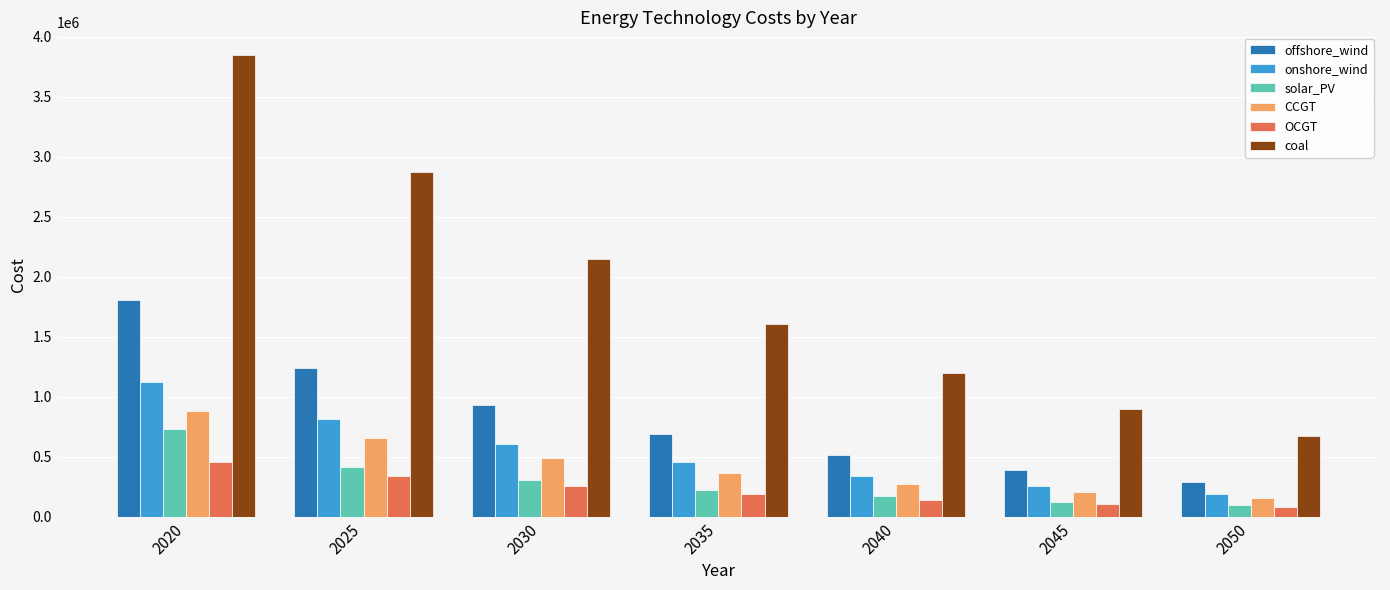

Is the value of offshore_wind at 2025 greater than the value of onshore_wind at 2020?

Yes